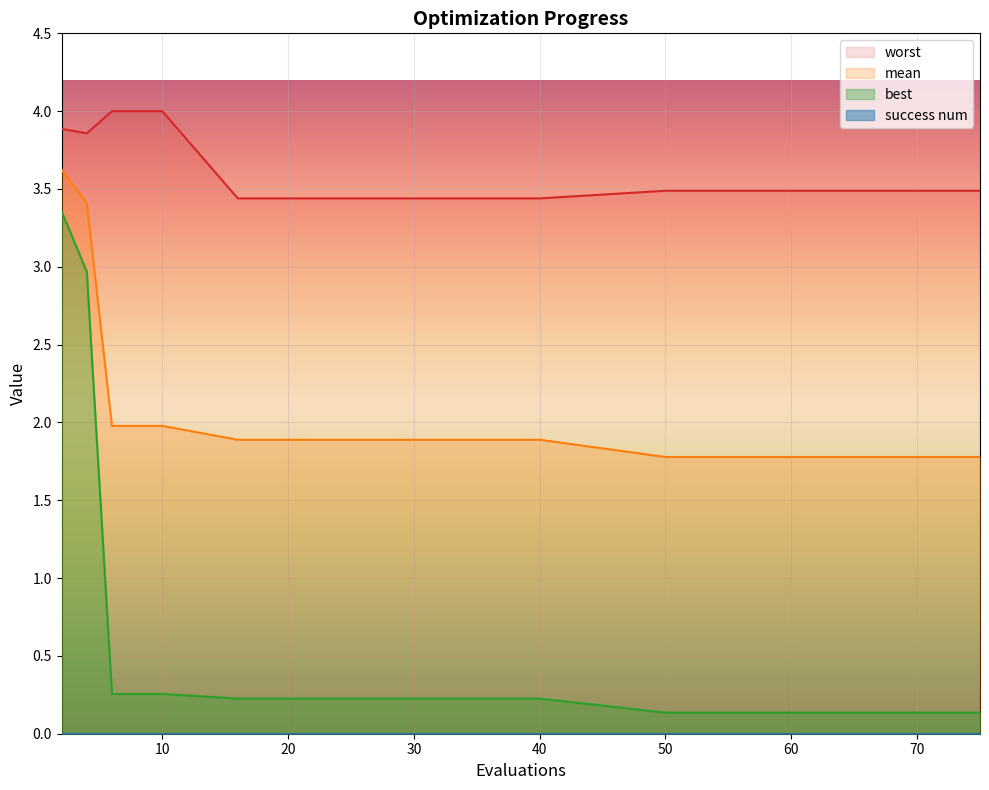

What is the sum of all mean values?

40.1